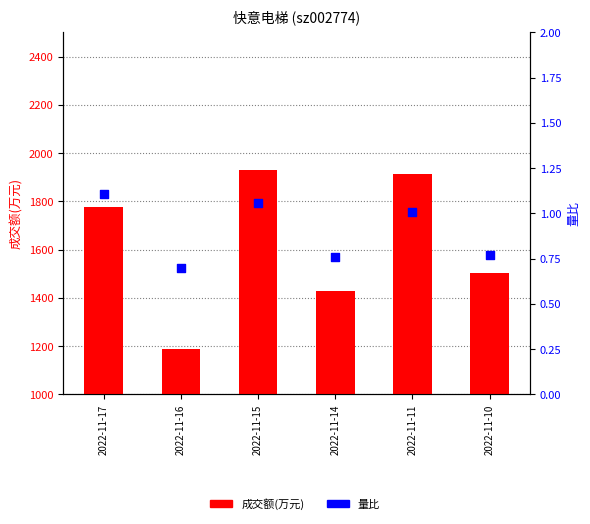

At which category is the sum across all series the highest?

2022-11-15